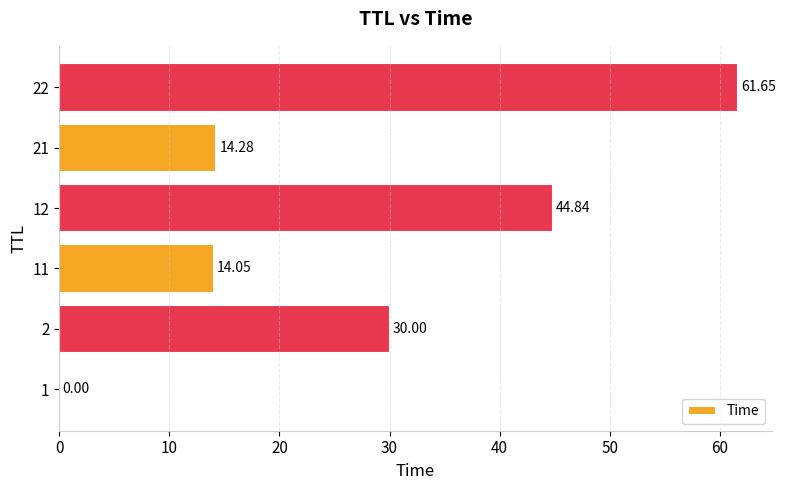

Does the chart contain stacked bars?

No